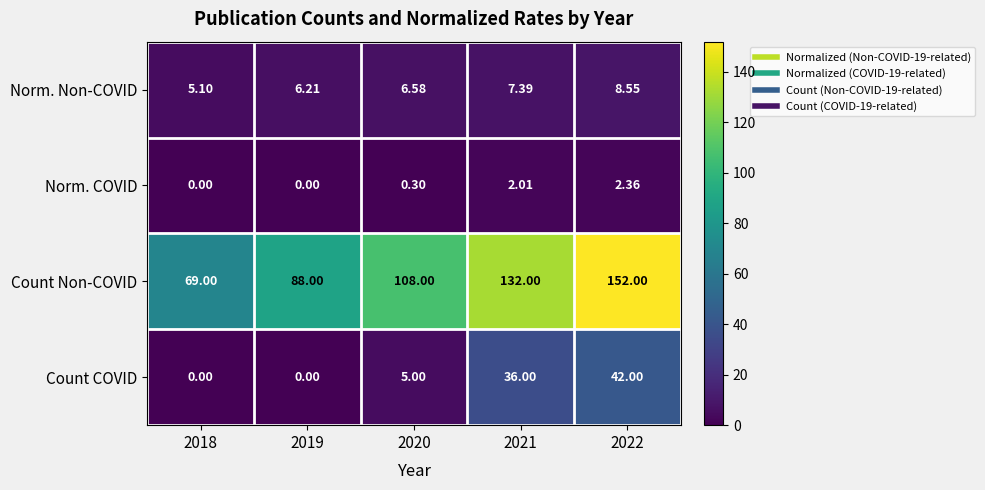

Rank the series by their maximum value, from highest to lowest.

Count Non-COVID, Count COVID, Norm. Non-COVID, Norm. COVID